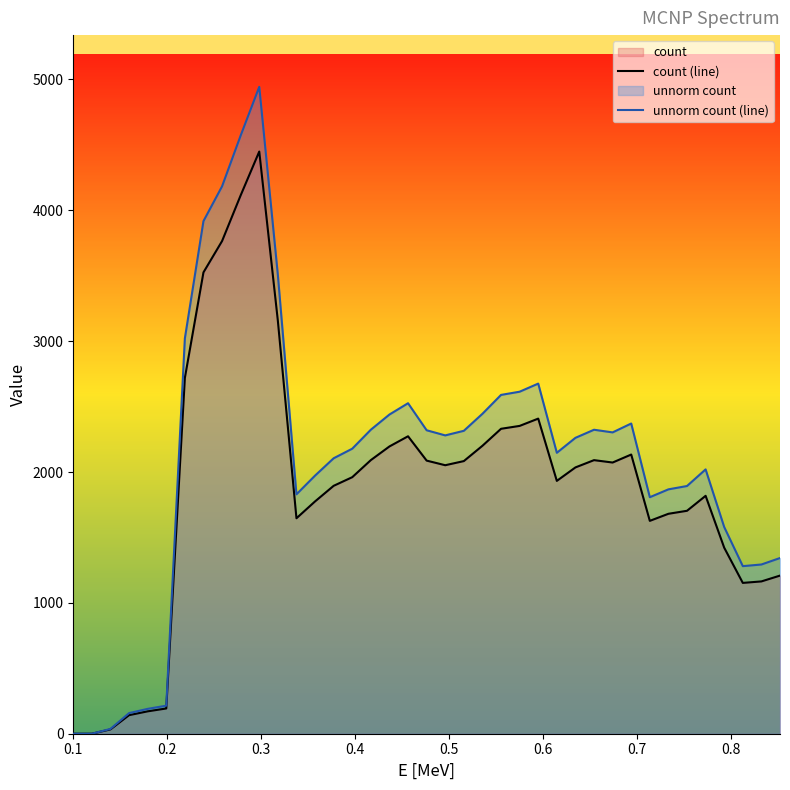

Reading right to left, transcribe all the data shown in this chart.

count (line): 1208.4	1164.0	1152.6	1421.6	1818.1	1703.8	1680.8	1626.8	2133.6	2072.6	2090.8	2035.1	1932.3	2408.2	2352.4	2330.4	2200.5	2083.5	2051.9	2087.2	2273.2	2195.5	2091.1	1960.5	1894.6	1775.4	1646.6	3155.8	4449.2	4114.5	3765.1	3525.8	2719.6	193.0	171.0	141.8	33.1	0.1	0.0
unnorm count (line): 1342.7	1293.3	1280.7	1579.6	2020.1	1893.1	1867.5	1807.5	2370.7	2302.9	2323.1	2261.3	2147.0	2675.8	2613.8	2589.3	2445.0	2315.0	2279.9	2319.1	2525.8	2439.4	2323.4	2178.3	2105.1	1972.6	1829.5	3506.4	4943.6	4571.7	4183.4	3917.6	3021.8	214.4	190.0	157.6	36.8	0.1	0.0